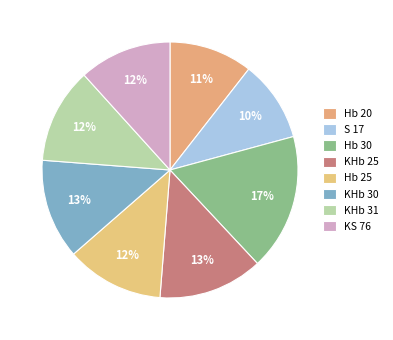

True or false: S 17 accounts for 10% of the total.

True